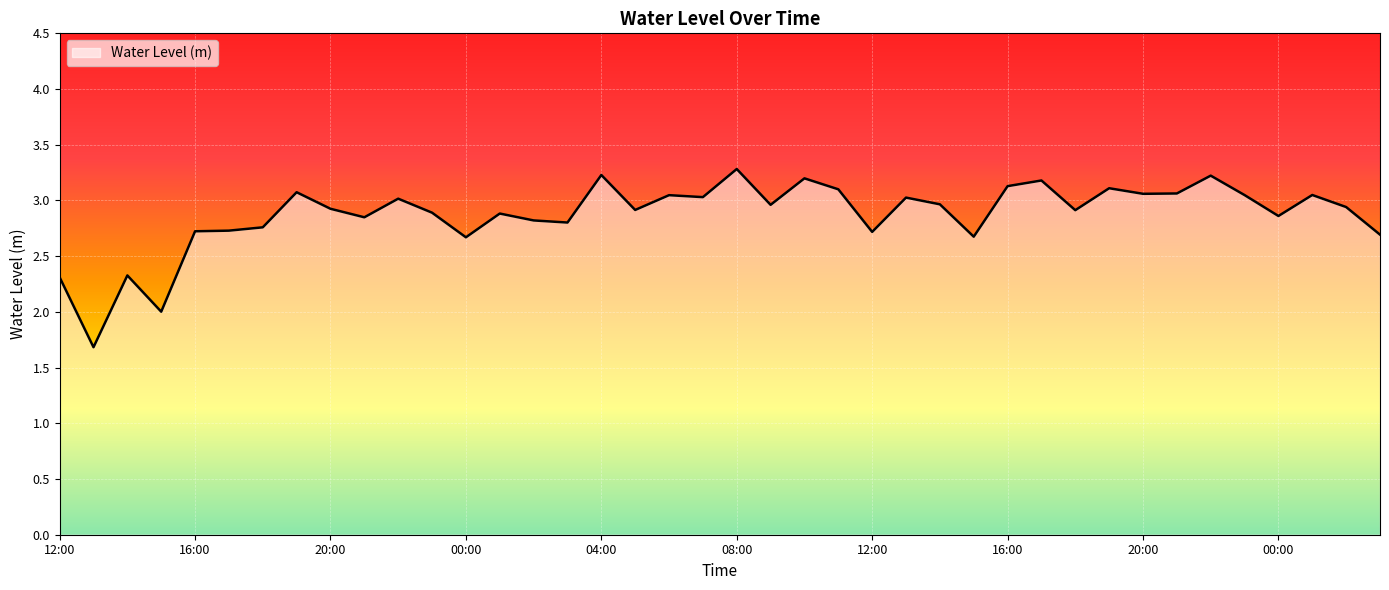

What is the smallest value displayed?

1.7